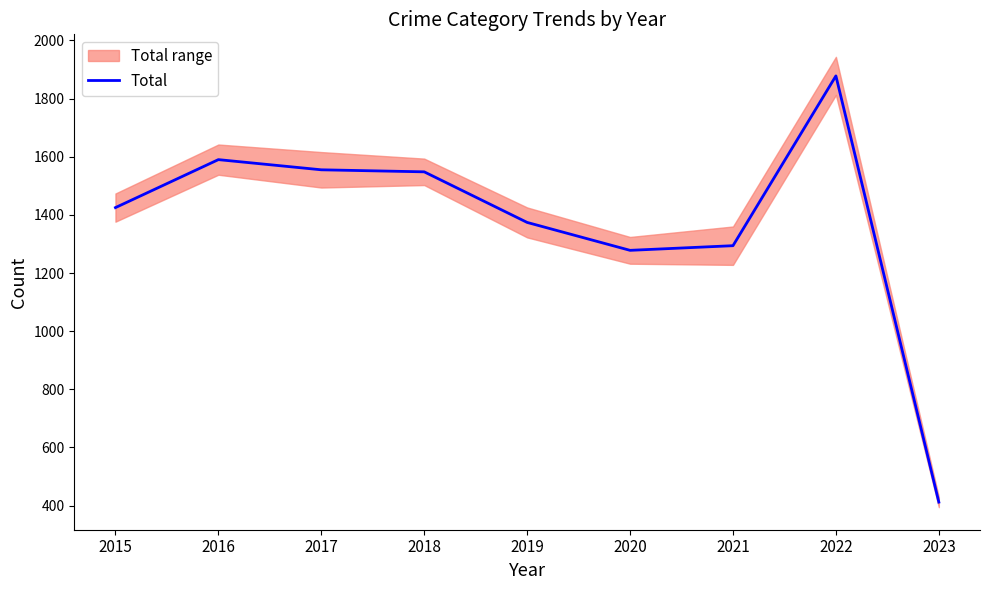

The chart shows a value of 1548 at 2018. True or false?

True